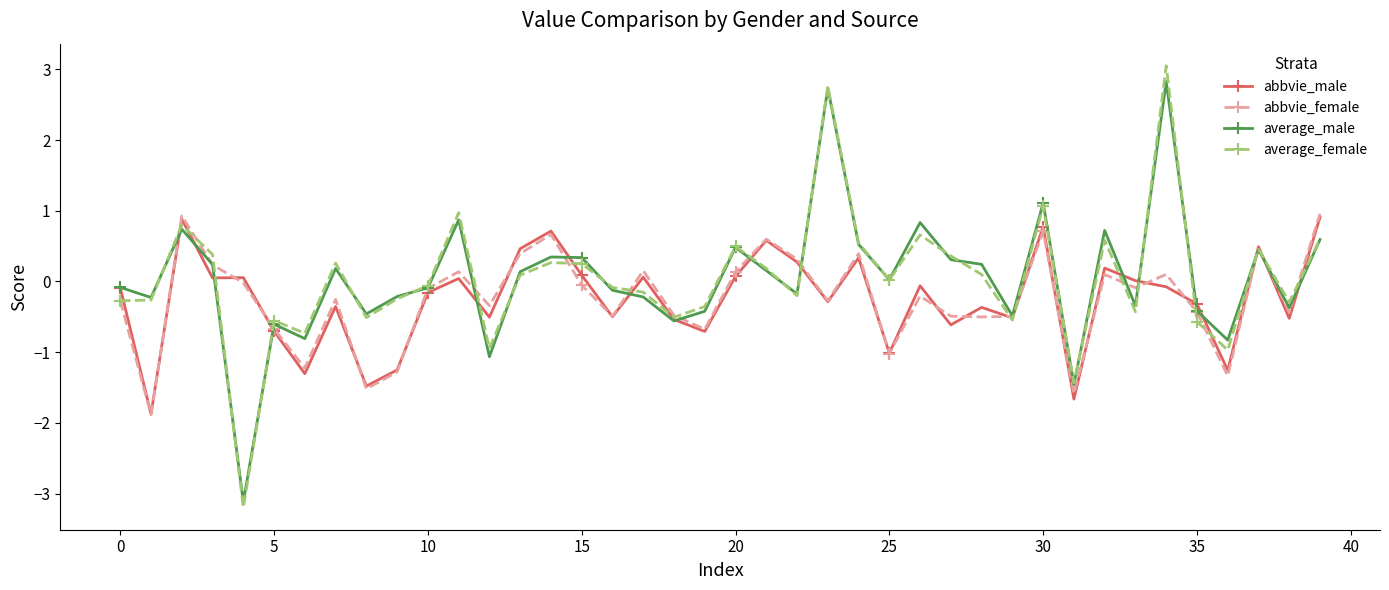

True or false: abbvie_male has more than 1 interior local peaks.

True